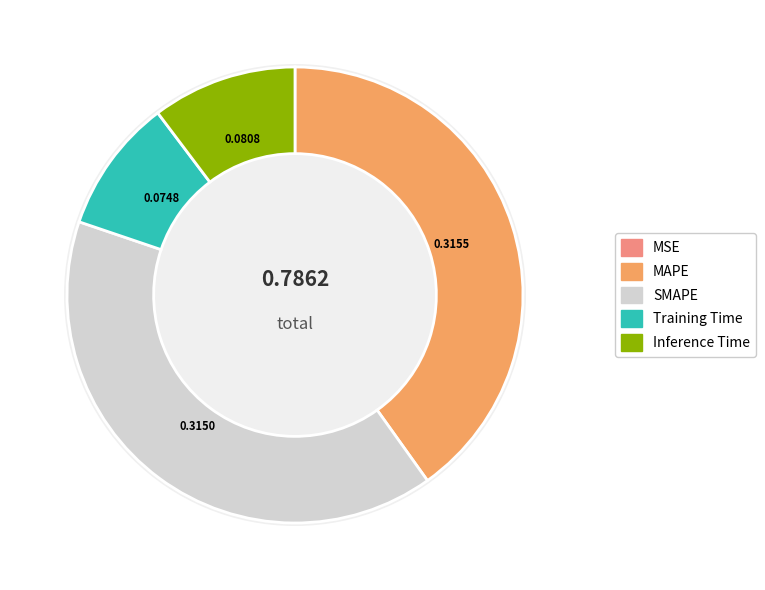

Combined, what portion of the pie is SMAPE and MSE?

40.1%